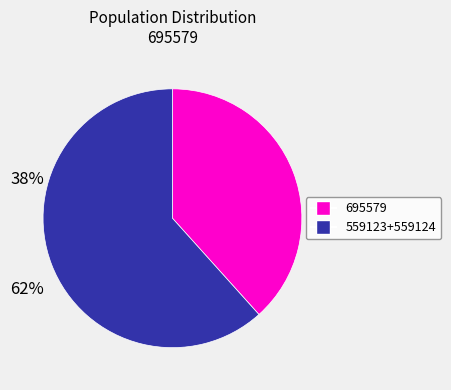

Is there any slice that represents more than half of the pie?

Yes